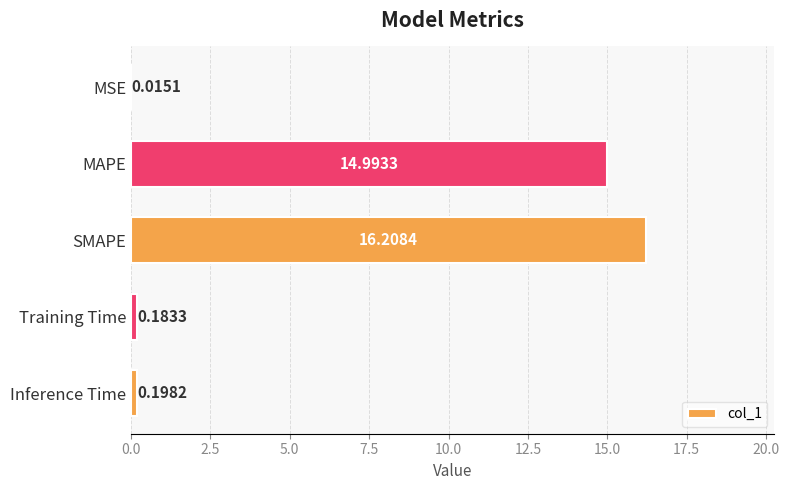

At which category does the chart reach its peak across all series?

SMAPE